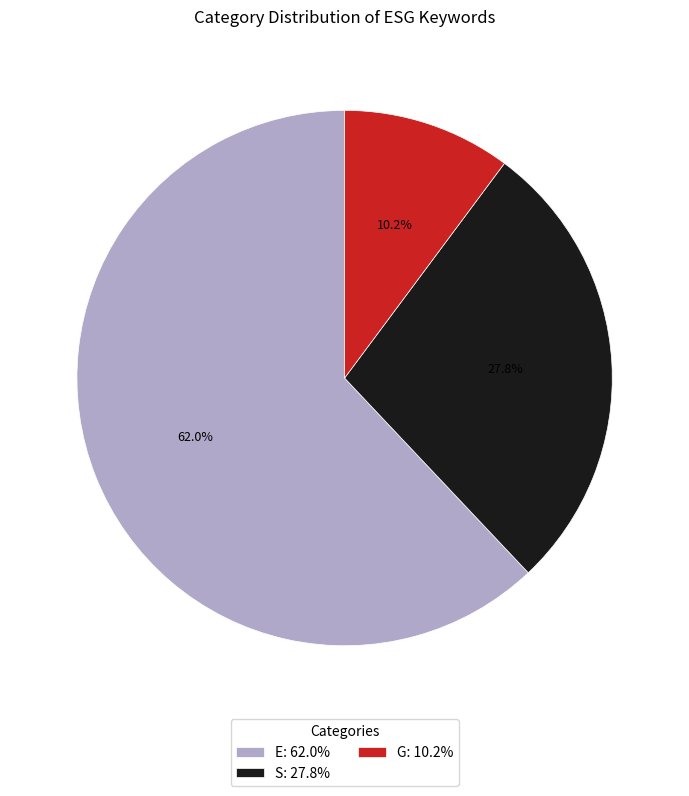

Between S and E, which is larger?

E